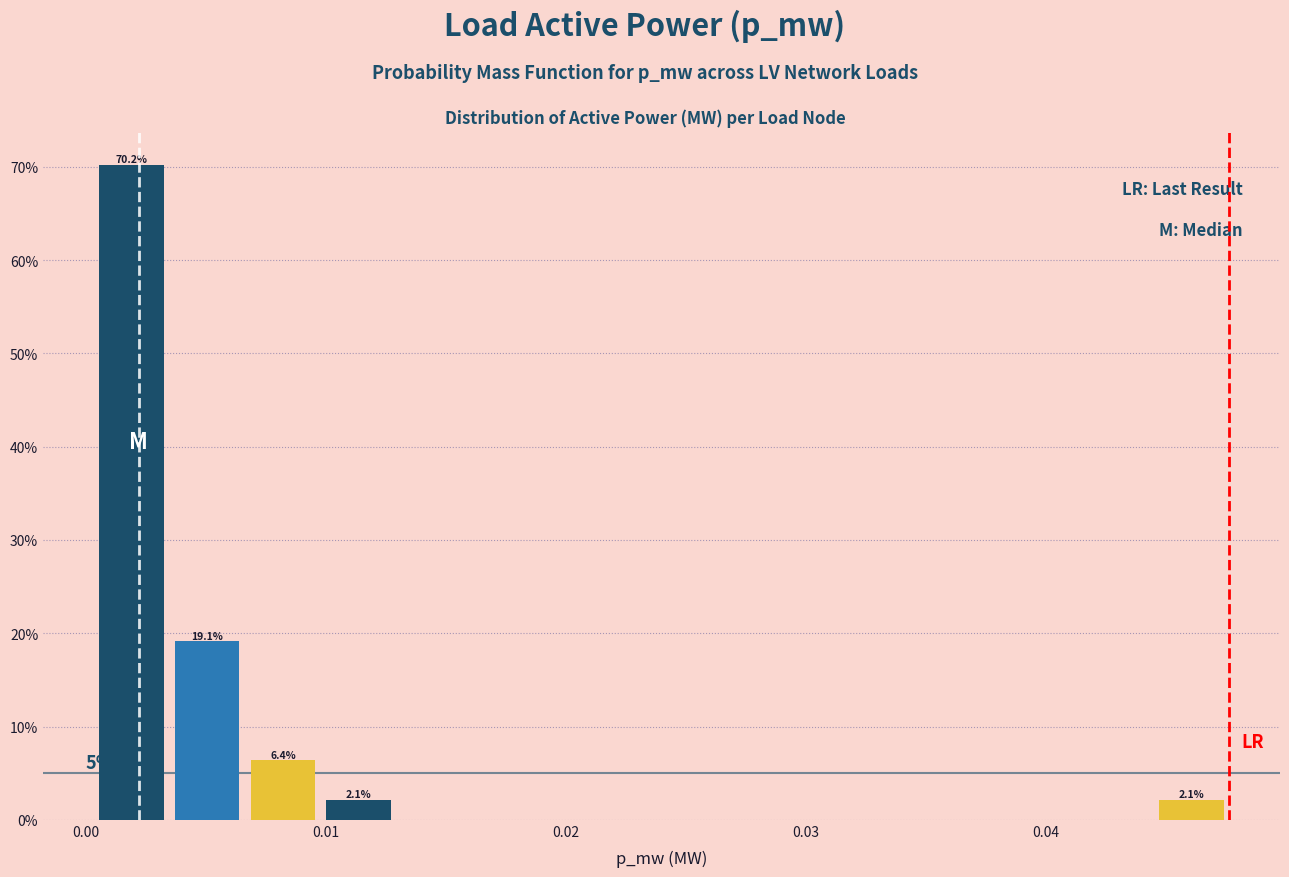

Read against the x-axis, roughly where is the centre of the tallest bar?

0.002